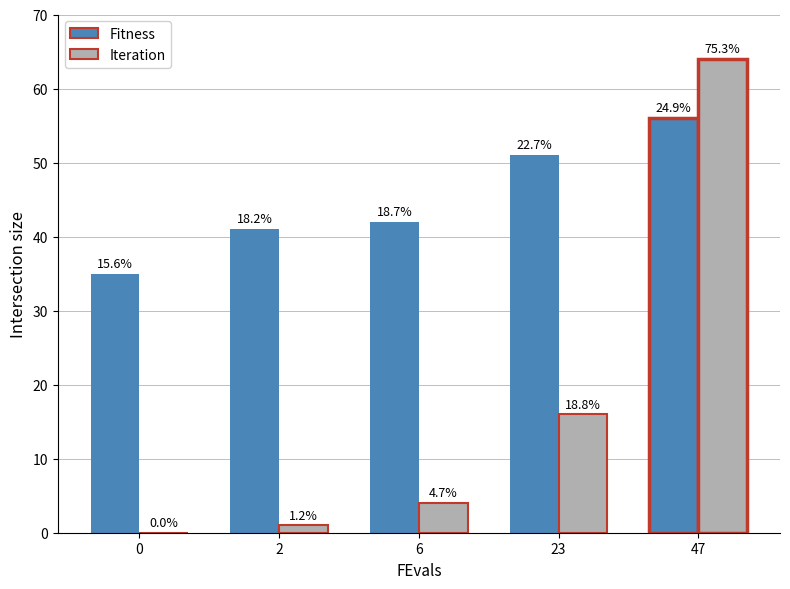

Does the chart contain stacked bars?

No